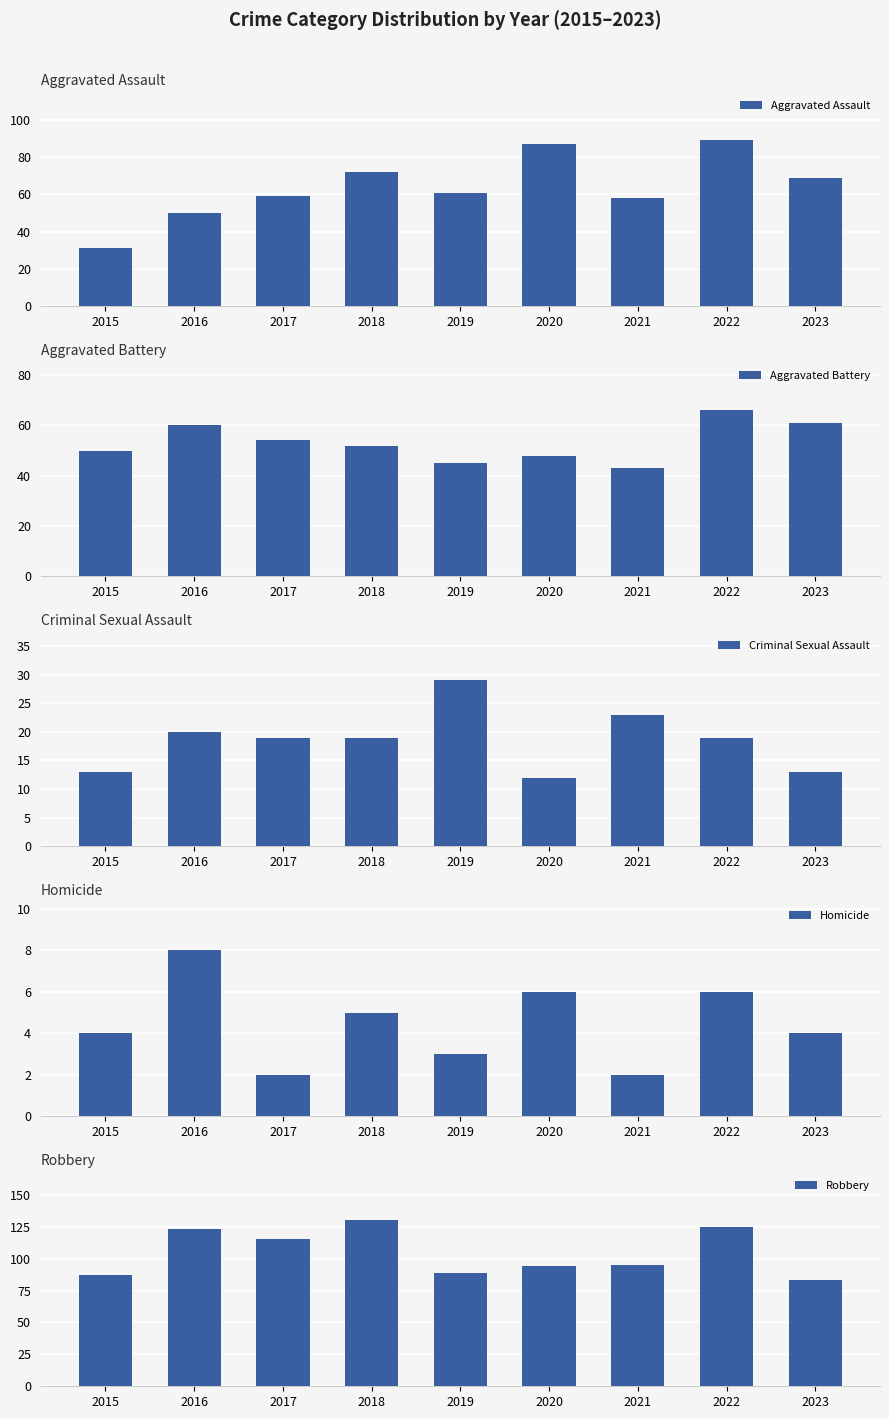

At how many categories does at least one series exceed 111?

4